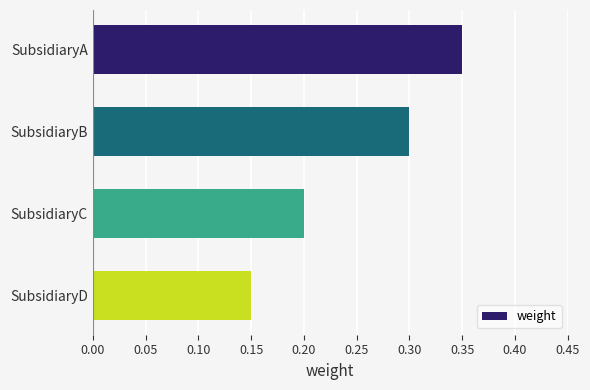

What is the sum of the values at SubsidiaryA and SubsidiaryC?

0.6